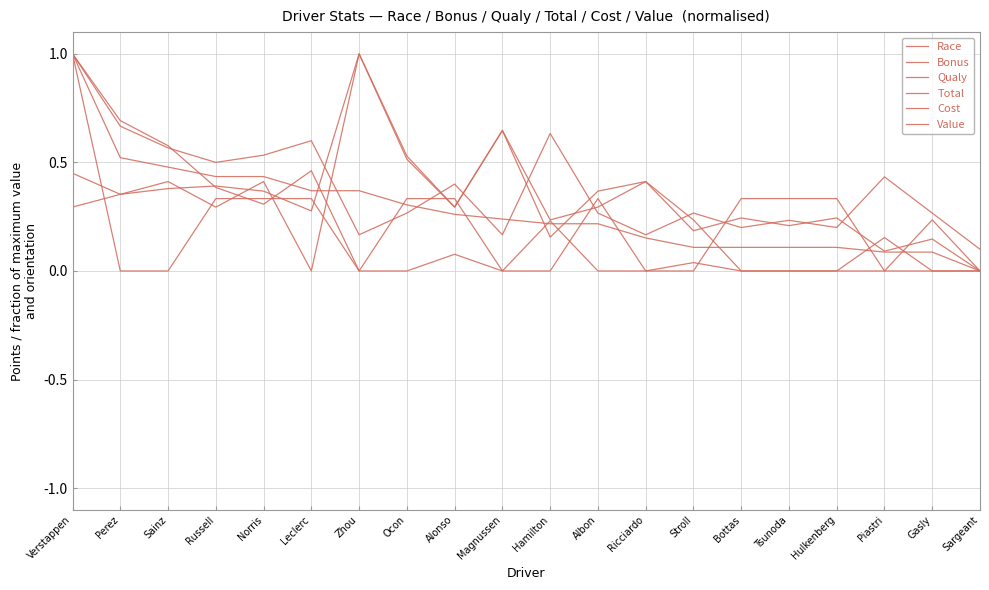

How many lines are shown in the chart?

6